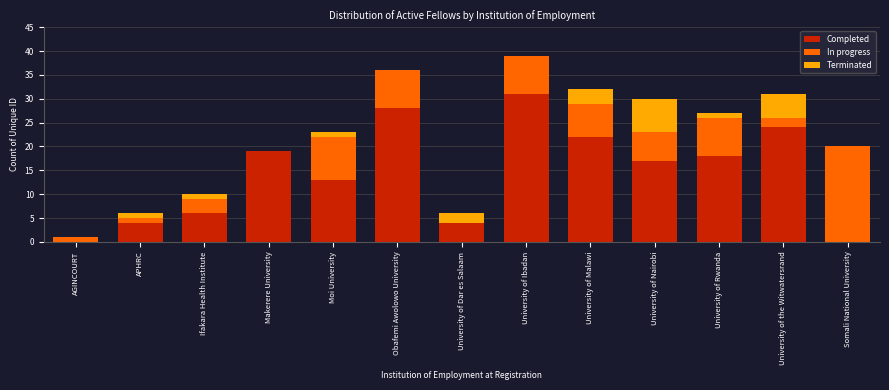

What is the sum of the Completed values at University of Ibadan and Somali National University?

31